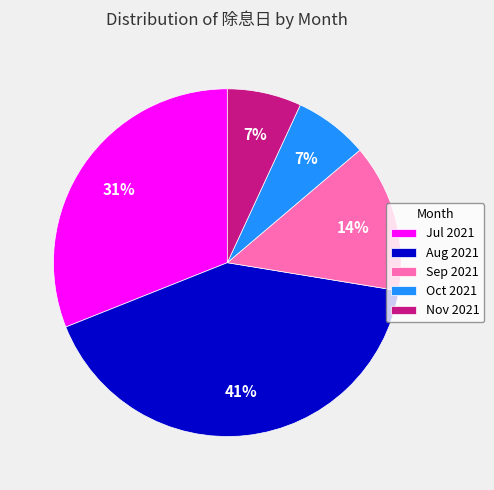

To the nearest percent, what portion does Sep 2021 represent?

14%